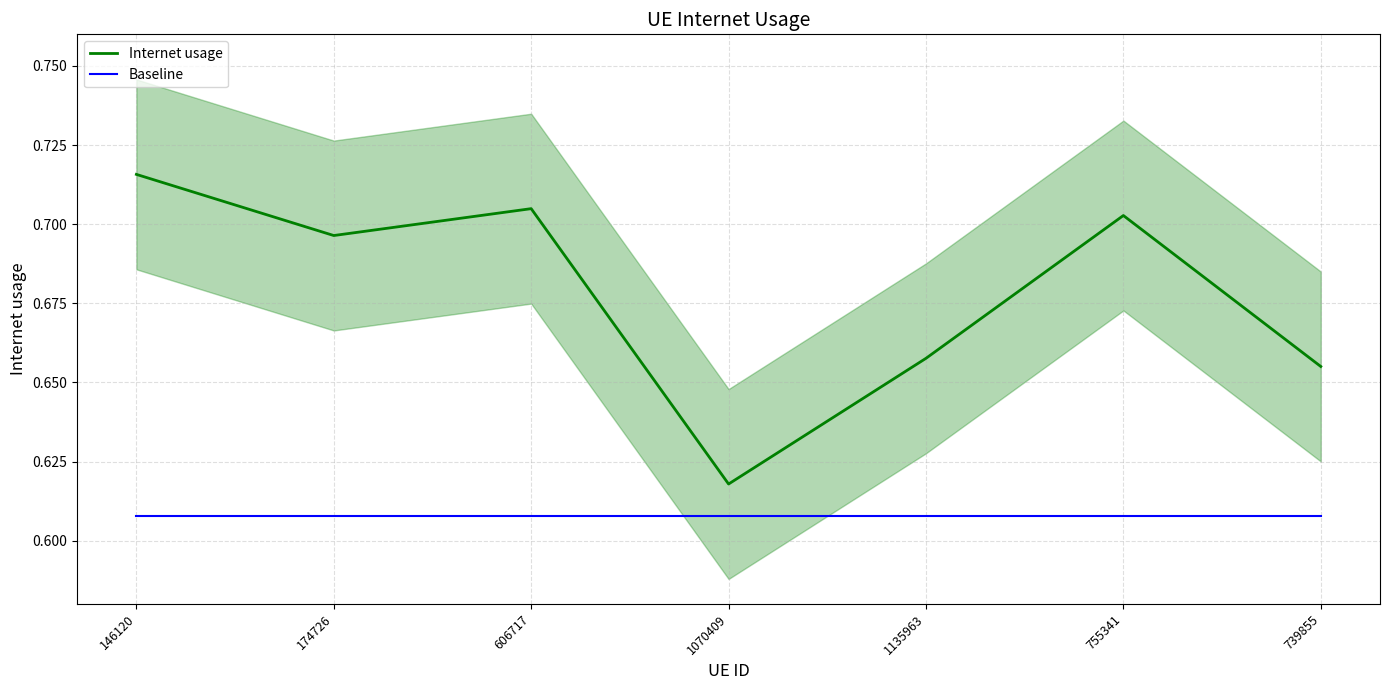

Reading right to left, transcribe all the data shown in this chart.

Internet usage: 0.7	0.7	0.7	0.6	0.7	0.7	0.7
Baseline: 0.6	0.6	0.6	0.6	0.6	0.6	0.6